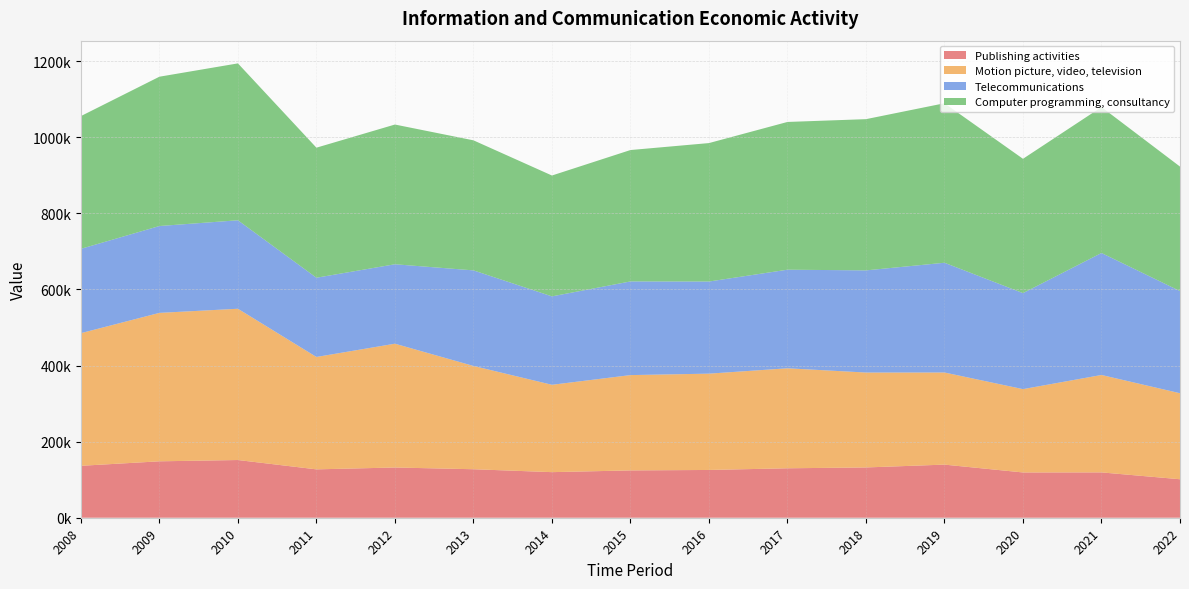

Reading left to right, transcribe all the data shown in this chart.

Publishing activities: 2008=136483.6	2009=148289.3	2010=151691.4	2011=127139.5	2012=132022.9	2013=127469.3	2014=119820.3	2015=124372.8	2016=125565.8	2017=129963.5	2018=132165.8	2019=139616.9	2020=119003.9	2021=119157.0	2022=101146.2
Motion picture, video, television: 2008=348673.2	2009=390189.5	2010=397635.4	2011=295455.5	2012=325457.5	2013=271510.2	2014=229637.2	2015=250562.3	2016=253176.3	2017=262870.5	2018=249490.0	2019=242159.8	2020=219049.6	2021=256091.6	2022=226136.4
Telecommunications: 2008=221676.4	2009=228313.8	2010=232544.5	2011=208262.8	2012=208799.2	2013=251223.6	2014=232413.0	2015=246193.6	2016=242135.3	2017=259164.0	2018=268527.0	2019=288467.7	2020=252392.1	2021=320667.2	2022=268518.4
Computer programming, consultancy: 2008=348923.6	2009=392476.0	2010=412418.6	2011=341848.3	2012=367280.0	2013=341844.2	2014=317675.4	2015=345395.2	2016=363929.7	2017=388340.5	2018=397500.4	2019=419265.3	2020=353020.8	2021=383556.6	2022=327236.6